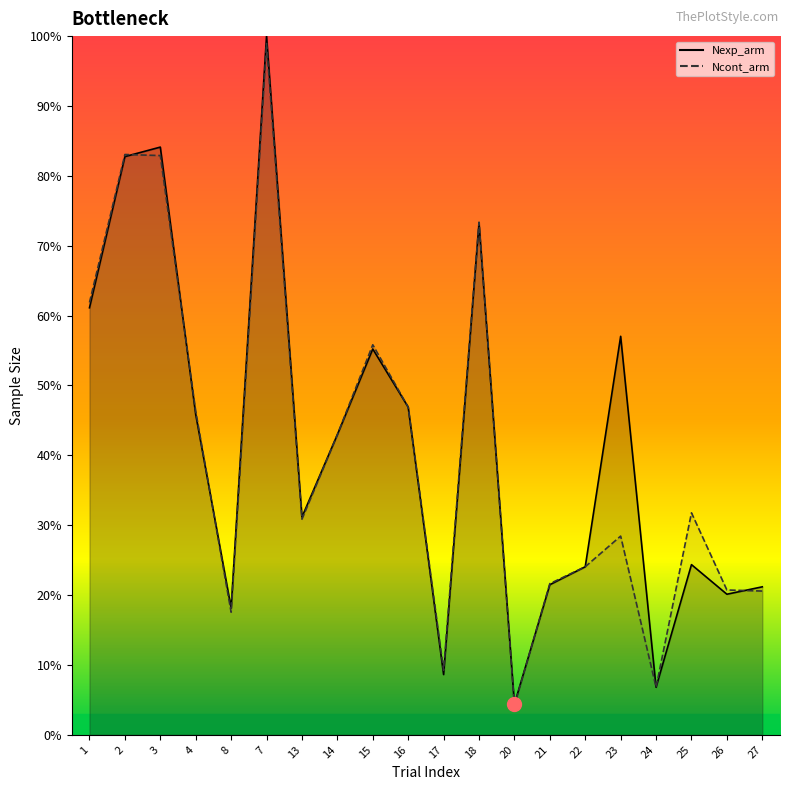

How many lines are shown in the chart?

2